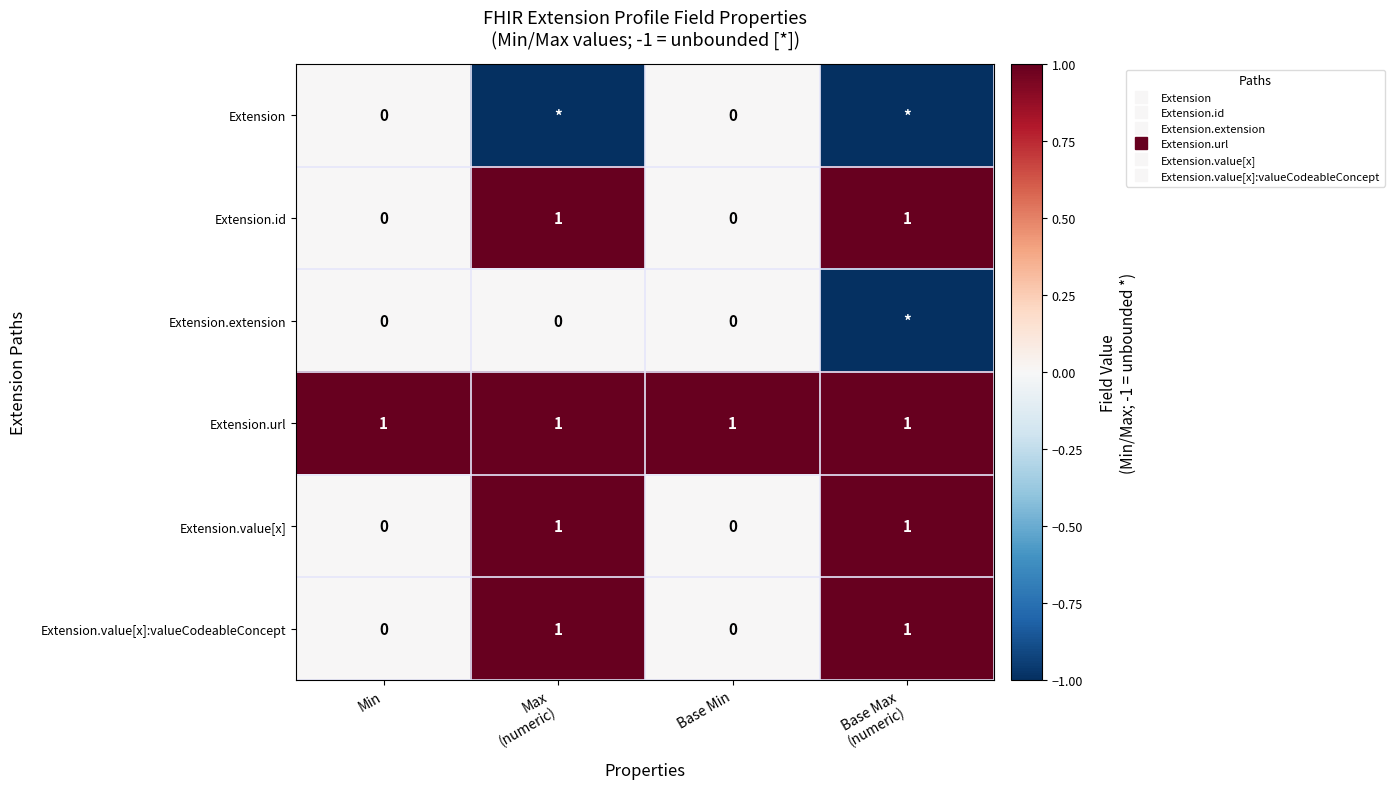

Which has a higher value, Max
(numeric) or Min?

Min